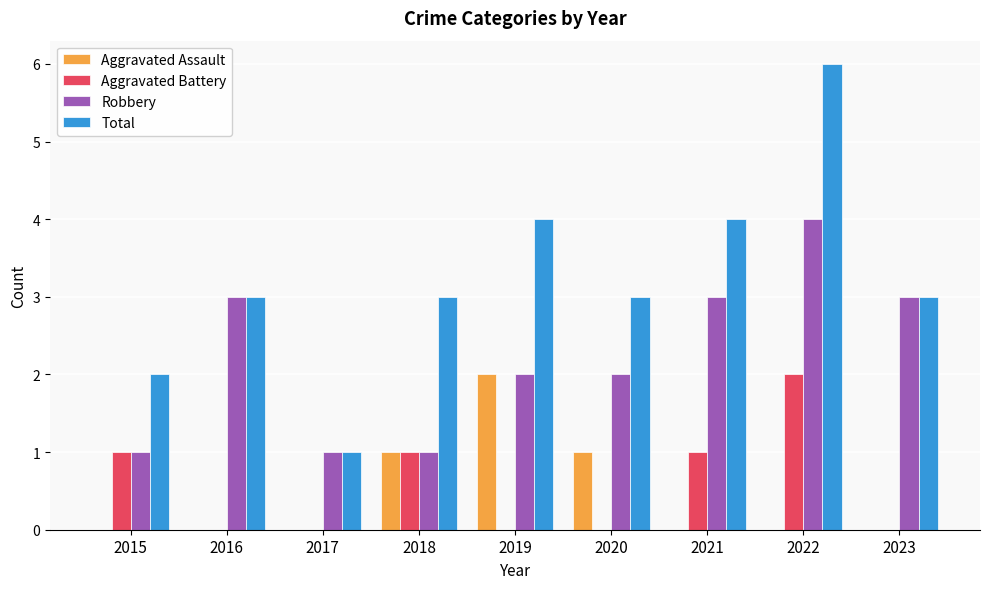

Which series has the widest spread of values?

Total